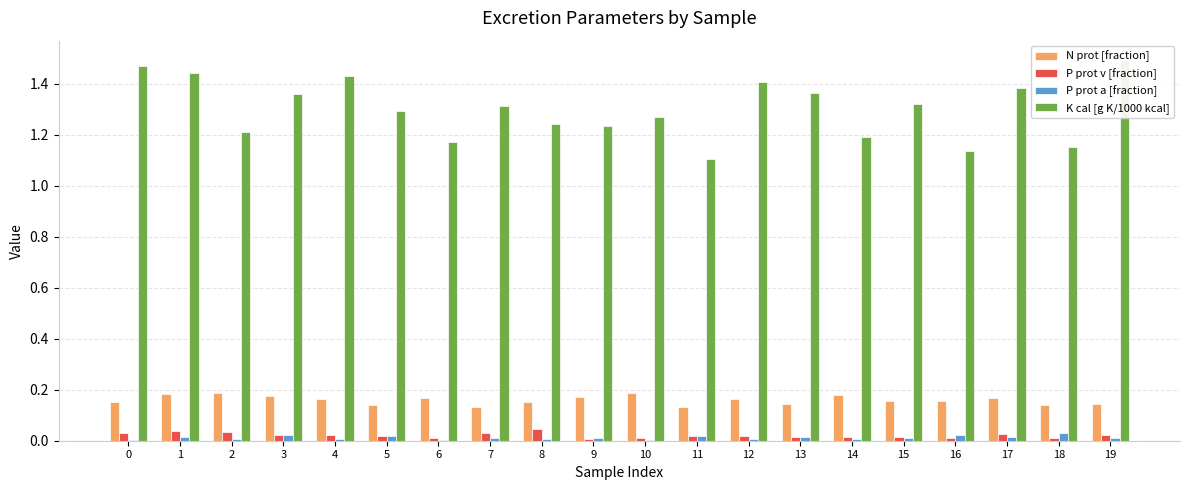

How many bars are there in total?

80